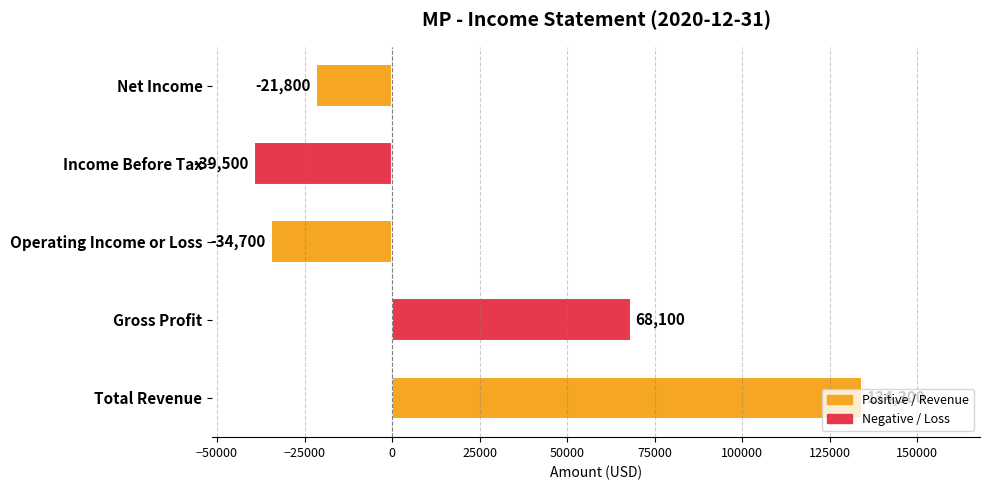

How many negative values are there?

3